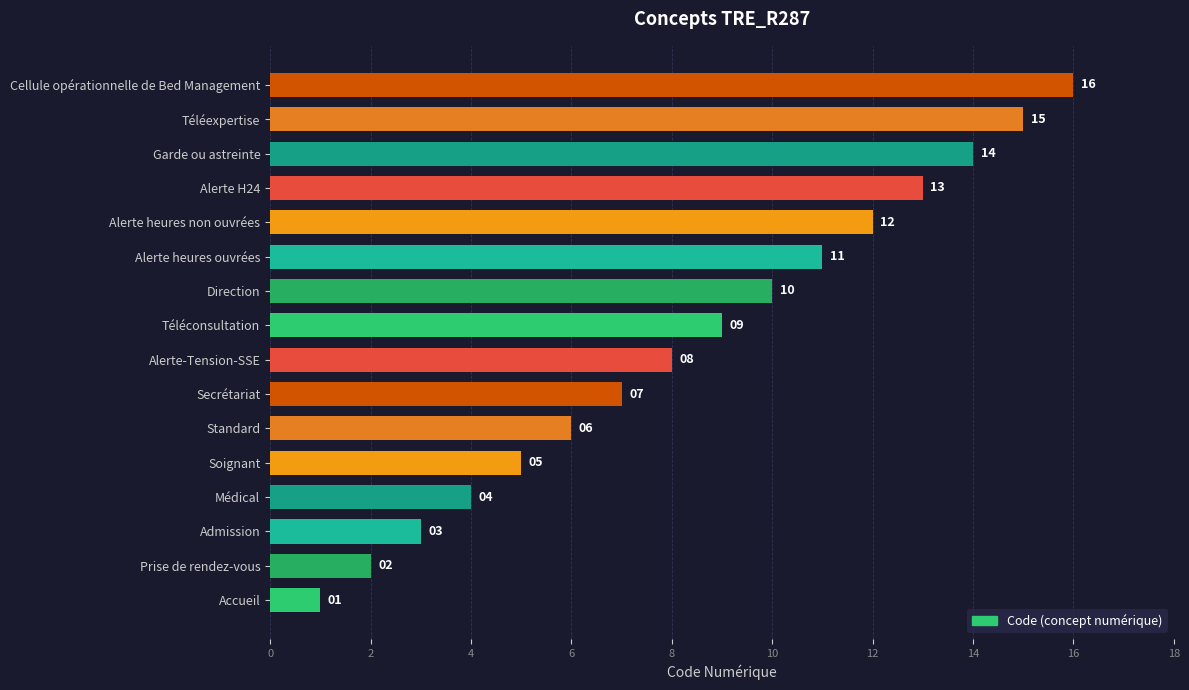

Which has a higher value, Accueil or Admission?

Admission